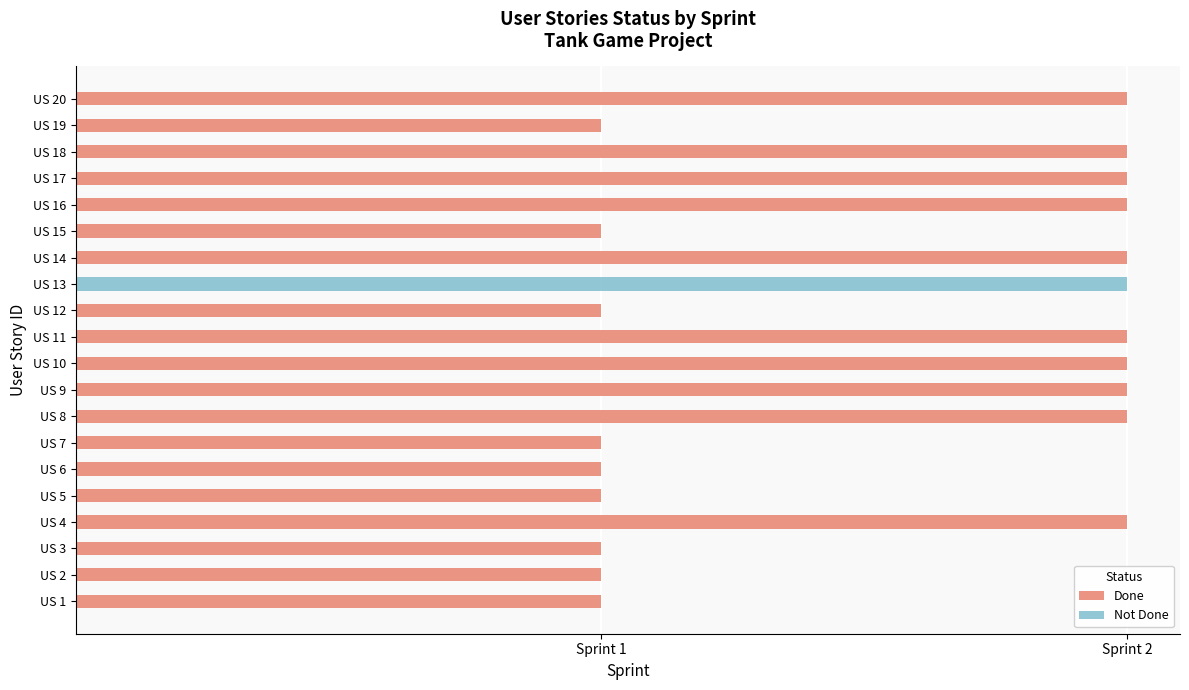

How many data points does each series have?

20